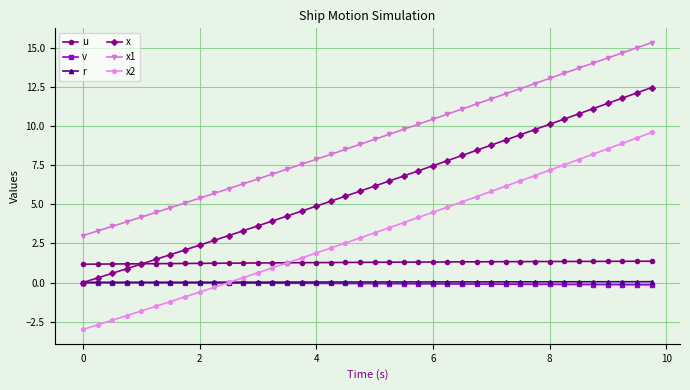

True or false: x and x2 cross at least once.

False